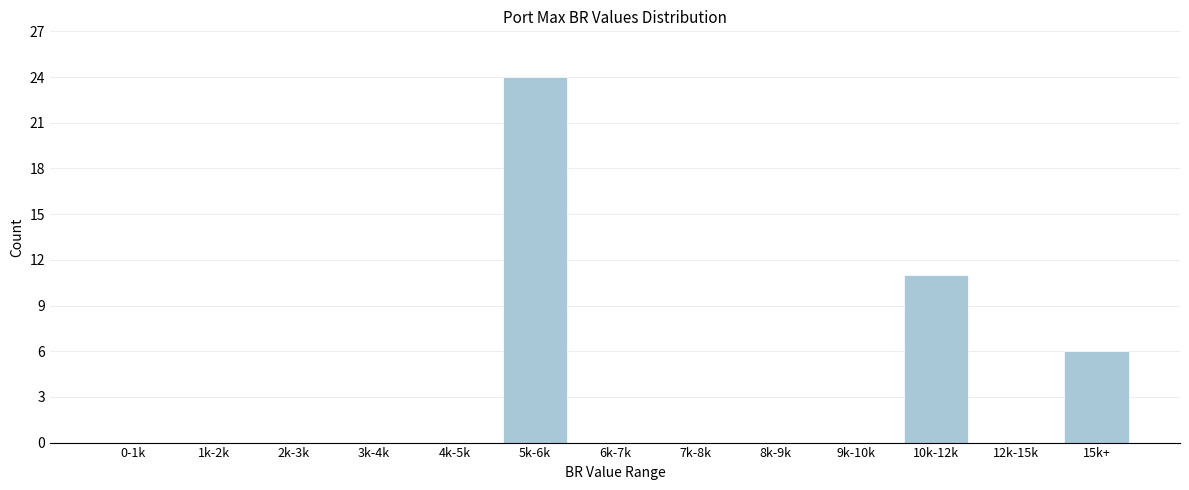

Reading left to right, extract all data points from this chart.

0-1k=0	1k-2k=0	2k-3k=0	3k-4k=0	4k-5k=0	5k-6k=24	6k-7k=0	7k-8k=0	8k-9k=0	9k-10k=0	10k-12k=11	12k-15k=0	15k+=6